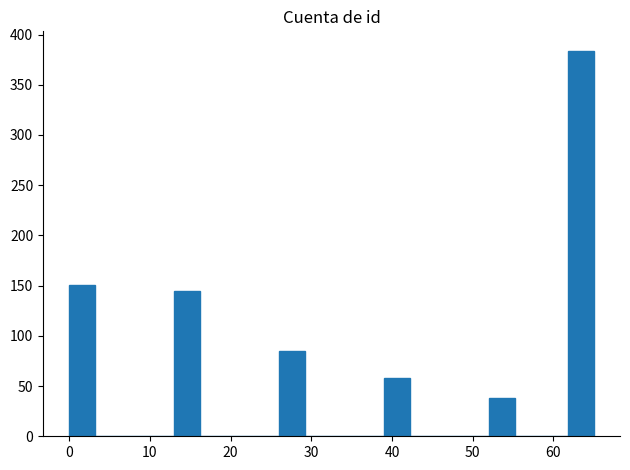

Around what value on the x-axis is the tallest bar? Give the approximate position of its centre, as read against the axis.

63